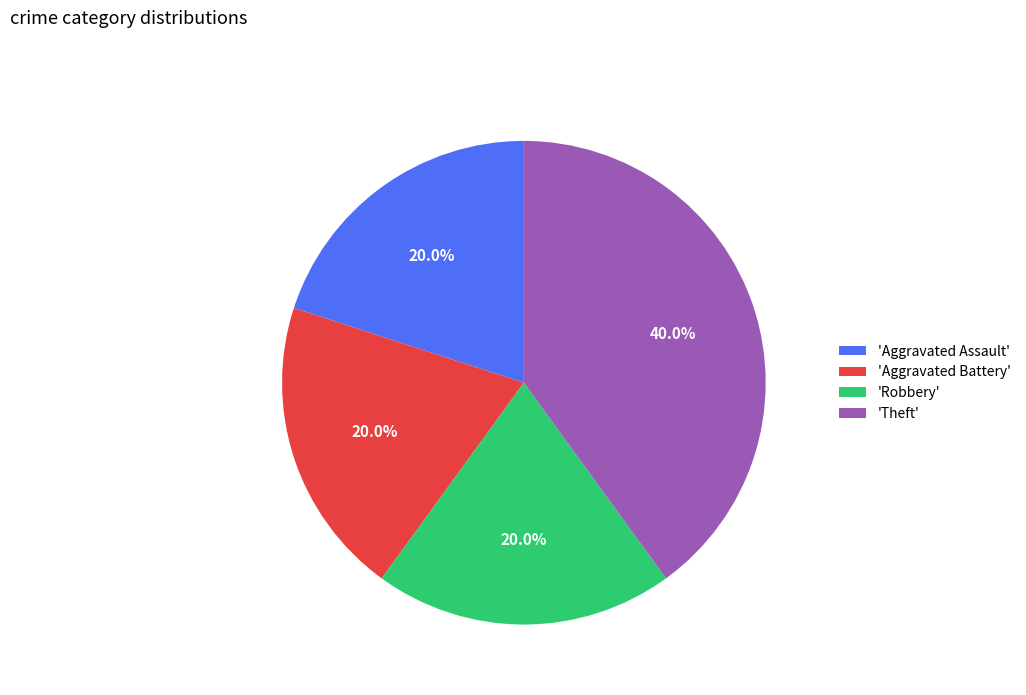

Which slice is the largest?

'Theft'